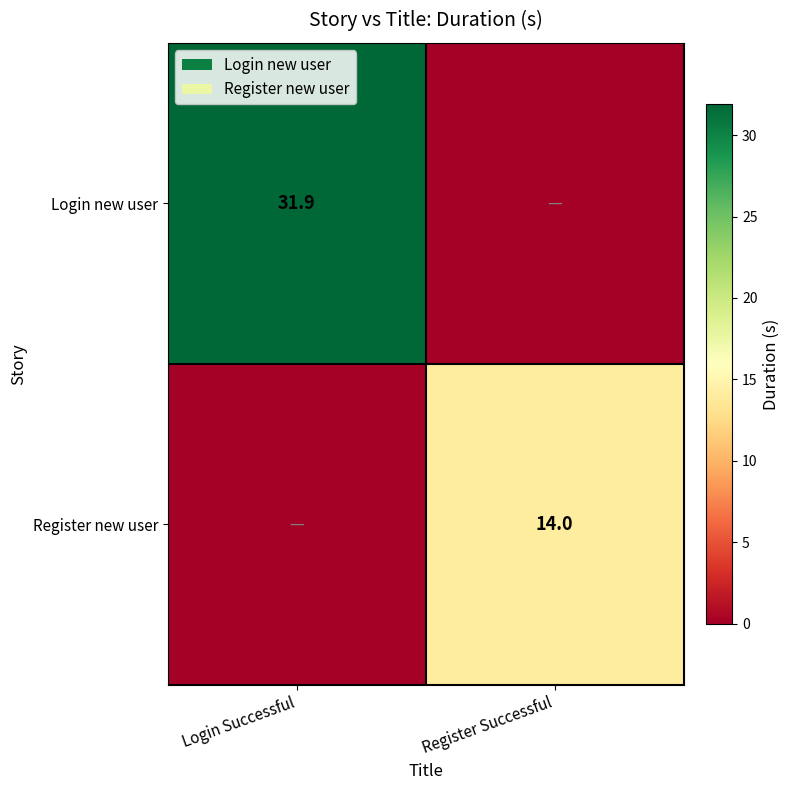

True or false: Login new user has a value of 8.0 at Login Successful.

False